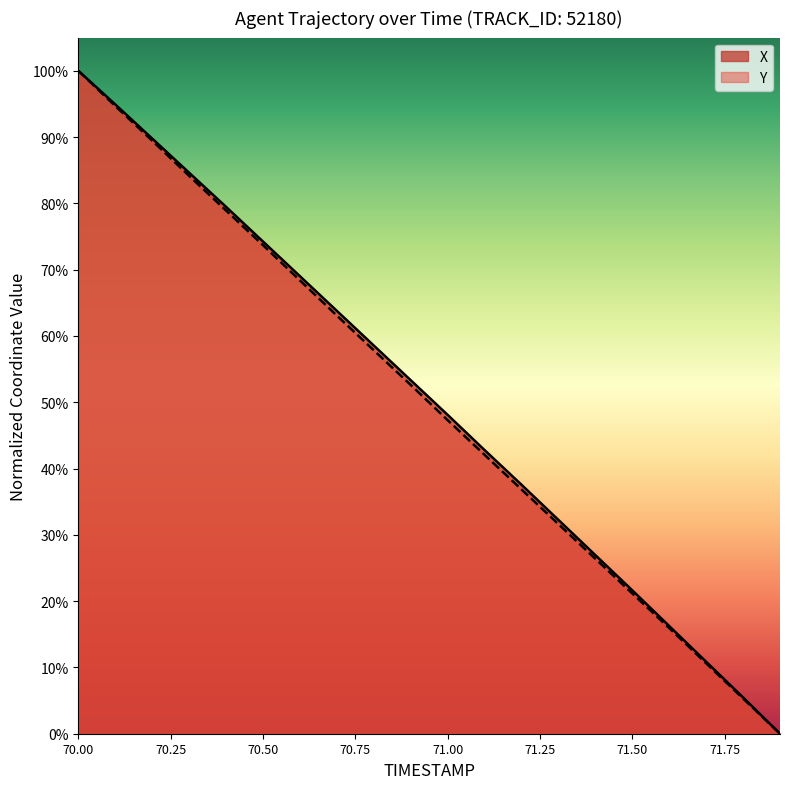

At how many categories does at least one series exceed 0?

19